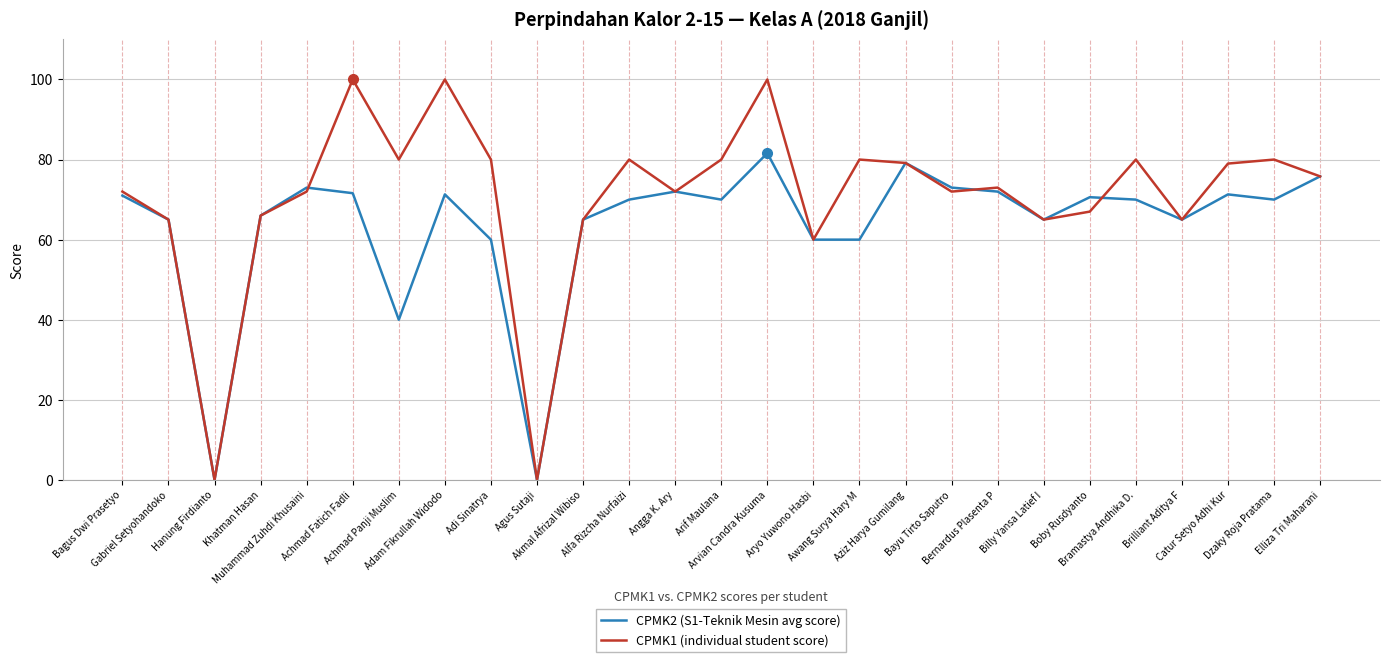

What is the maximum value for CPMK2 (S1-Teknik Mesin avg score)?

81.6